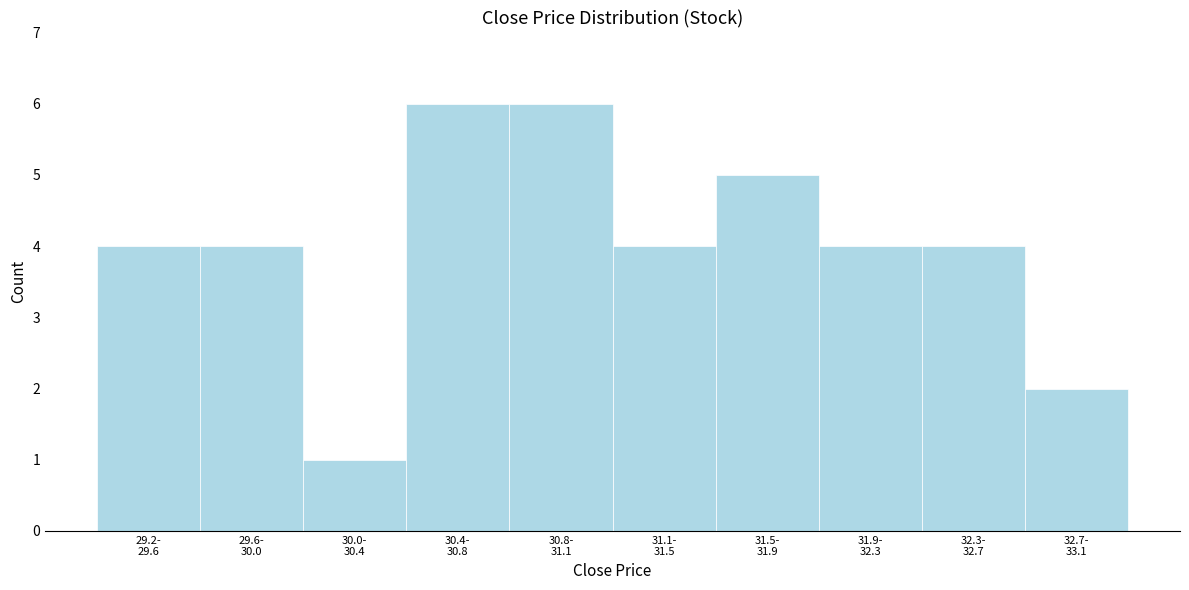

Reading left to right, transcribe all the data shown in this chart.

4	4	1	6	6	4	5	4	4	2